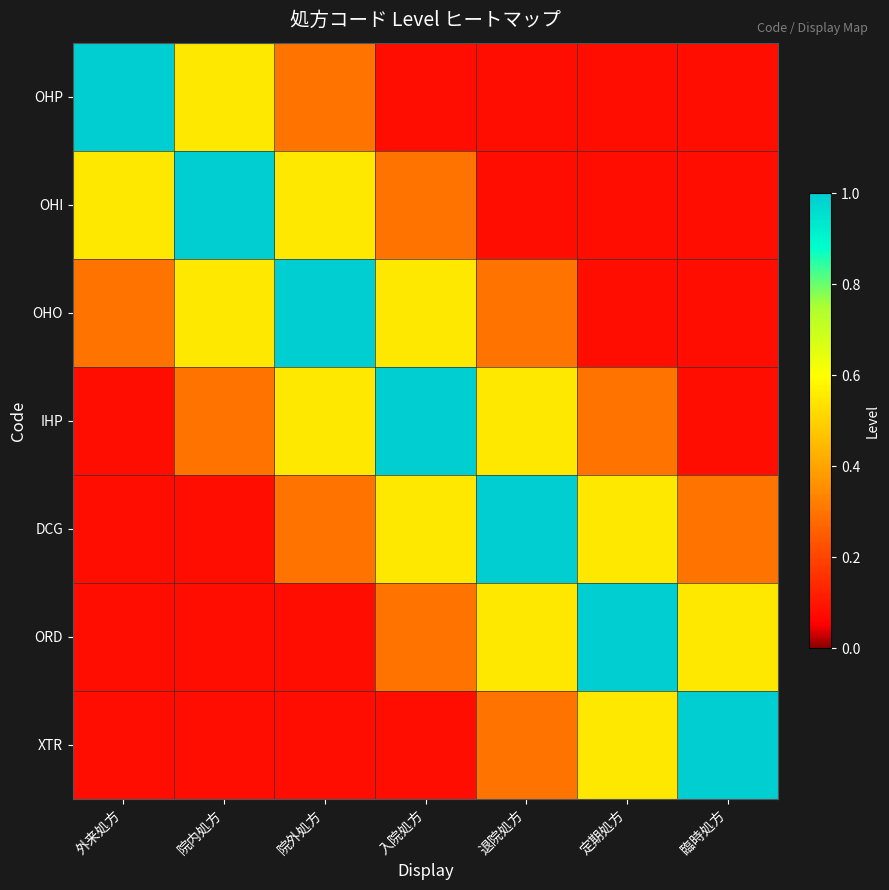

At 定期処方, list the series in order from smallest to largest.

OHP, OHI, OHO, IHP, DCG, XTR, ORD